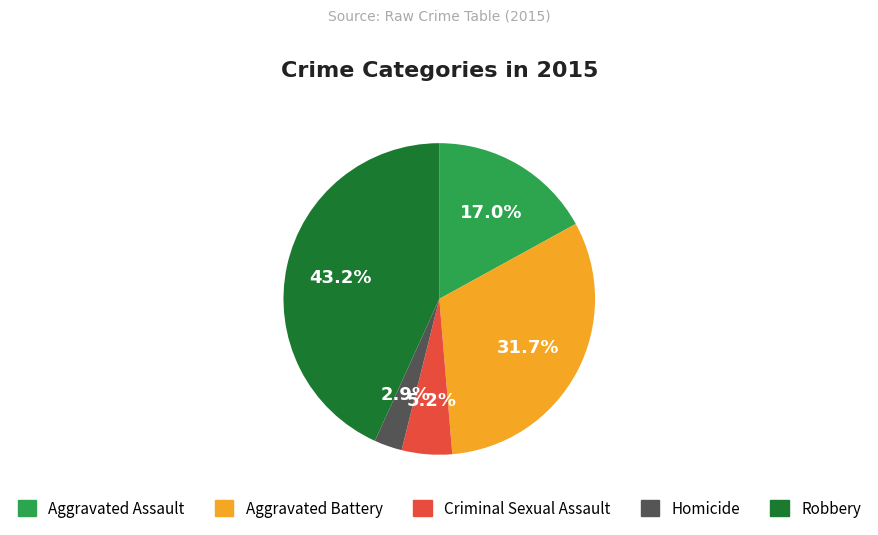

How many slices are in this pie chart?

5